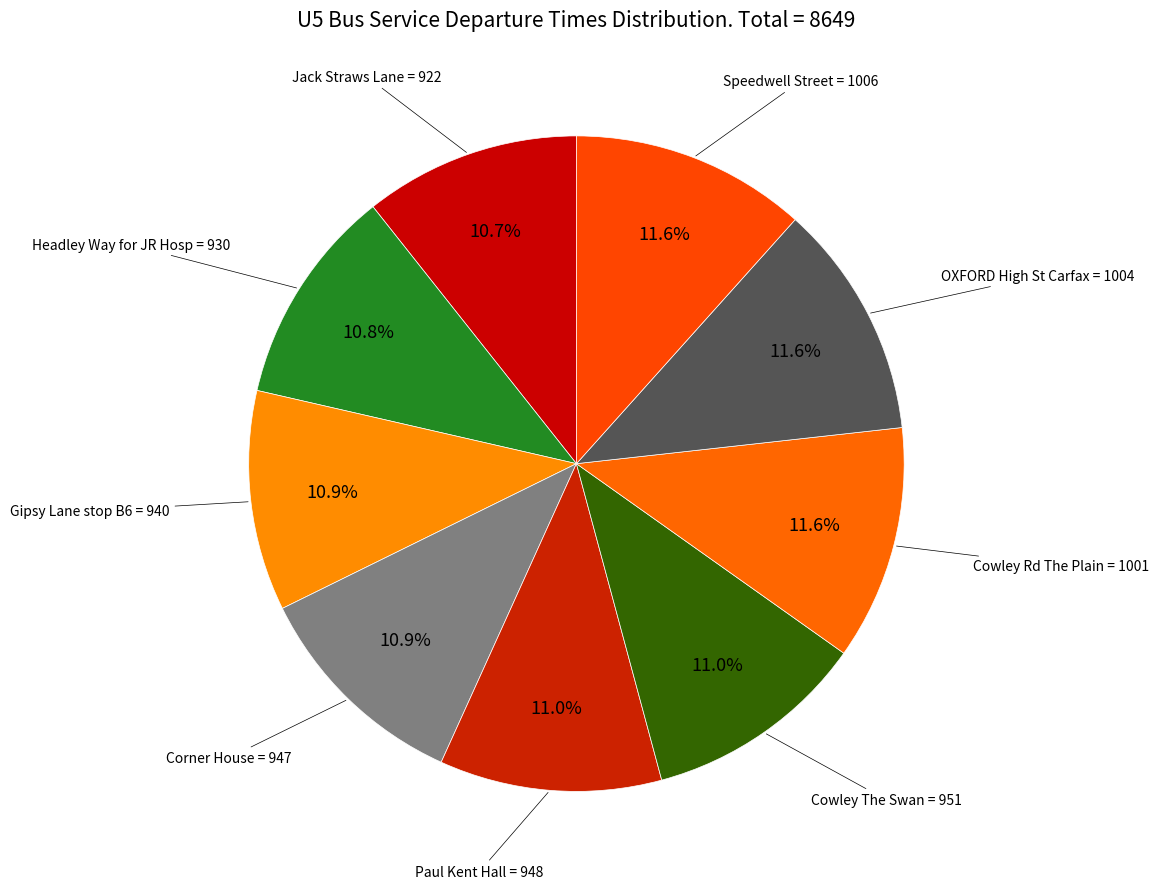

How many slices are in this pie chart?

9